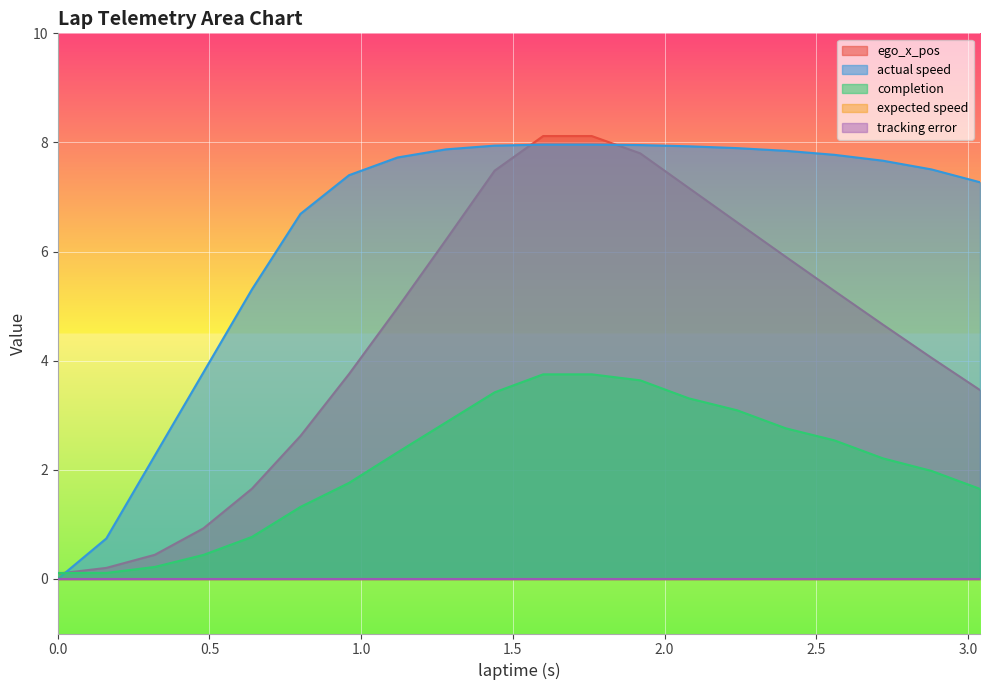

Is it true that completion equals 5.4 at 1.92?

False